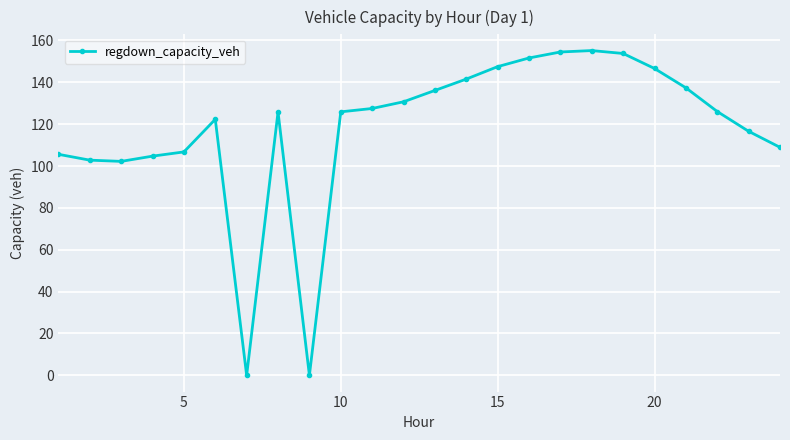

What is the sum of all values?

2830.1